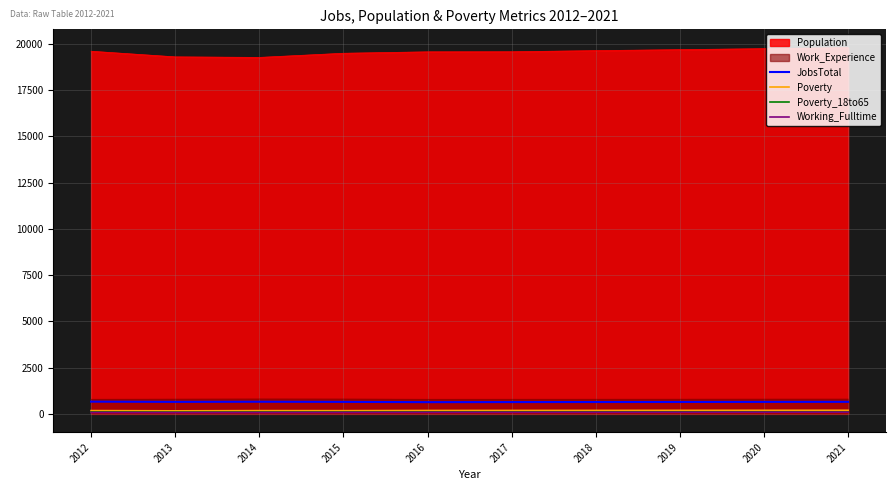

The value of Poverty at 2019 is 46. True or false?

False